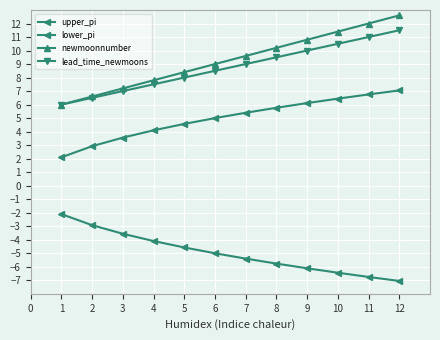

Is this an area chart (filled region under the line)?

No